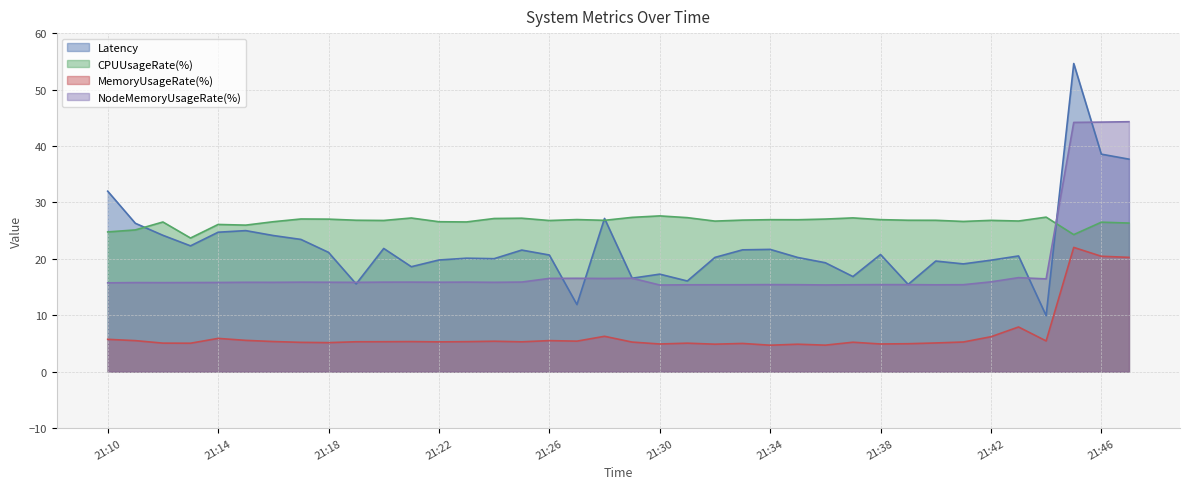

What are all the series names shown in the legend?

Latency, CPUUsageRate(%), MemoryUsageRate(%), NodeMemoryUsageRate(%)